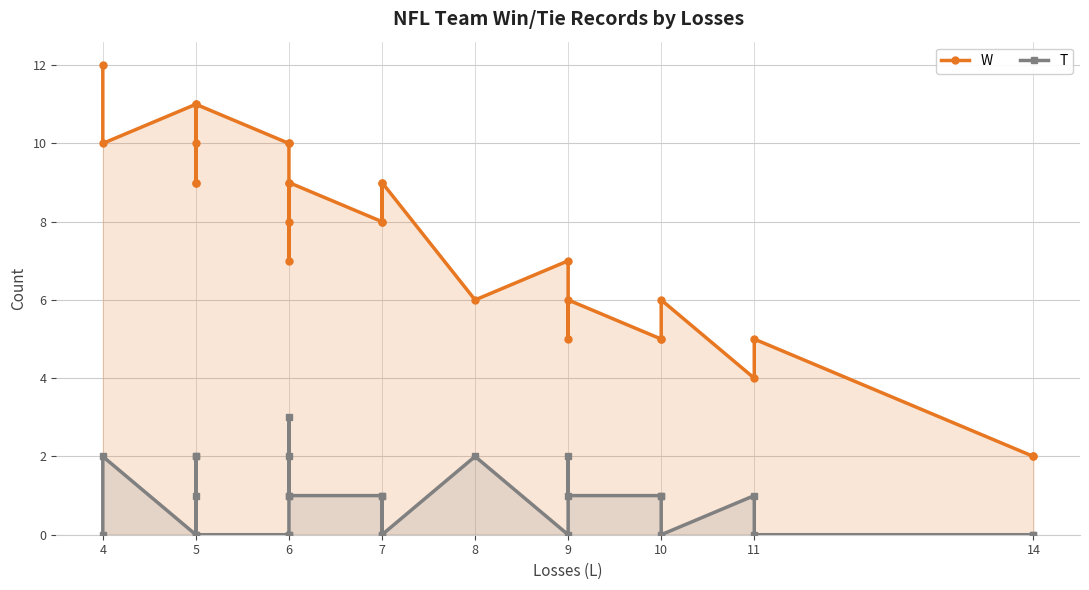

What is the average value of the T series?

1